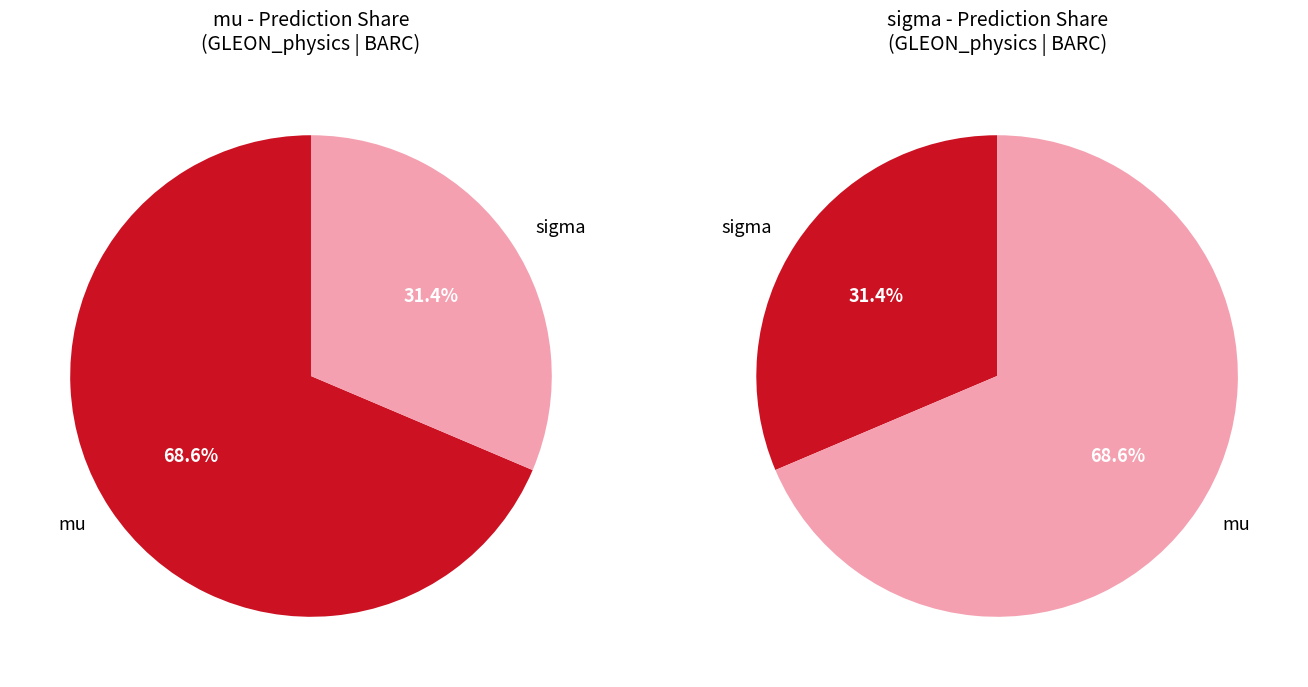

At 10, list the series in order from smallest to largest.

sigma, mu